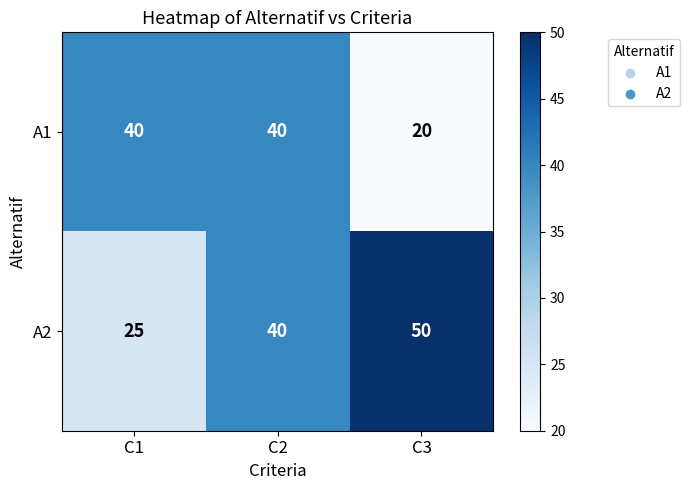

What is the sum of the A1 values at C3 and C1?

60